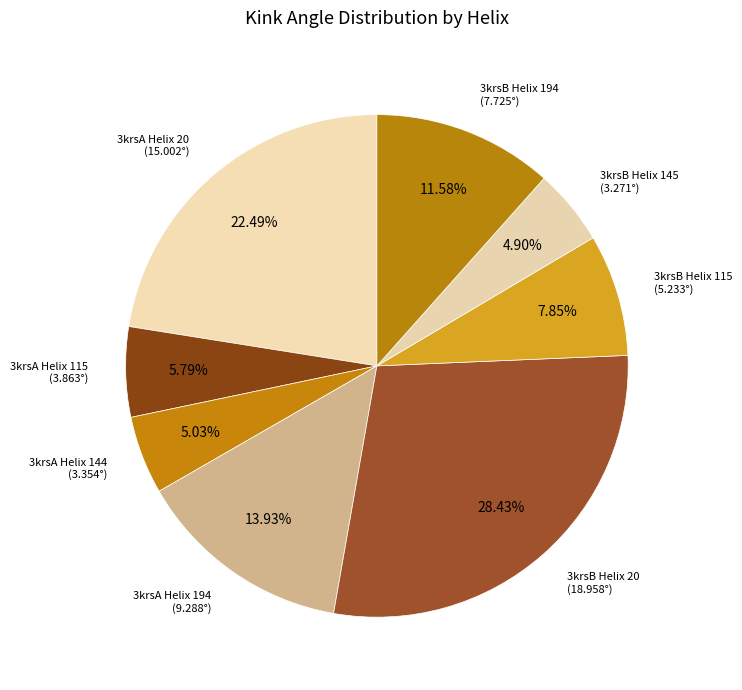

What percentage is the 3krsB Helix 20 slice, to the nearest percent?

28%